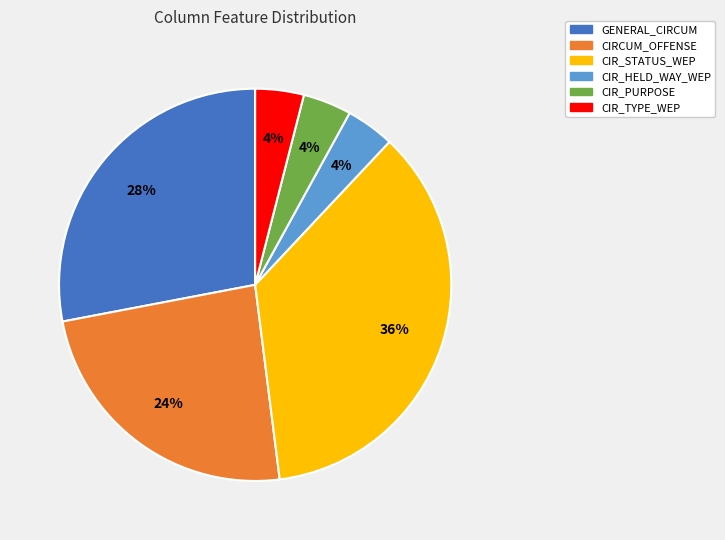

To the nearest percent, what is the difference between the GENERAL_CIRCUM and CIR_HELD_WAY_WEP slice percentages?

24%